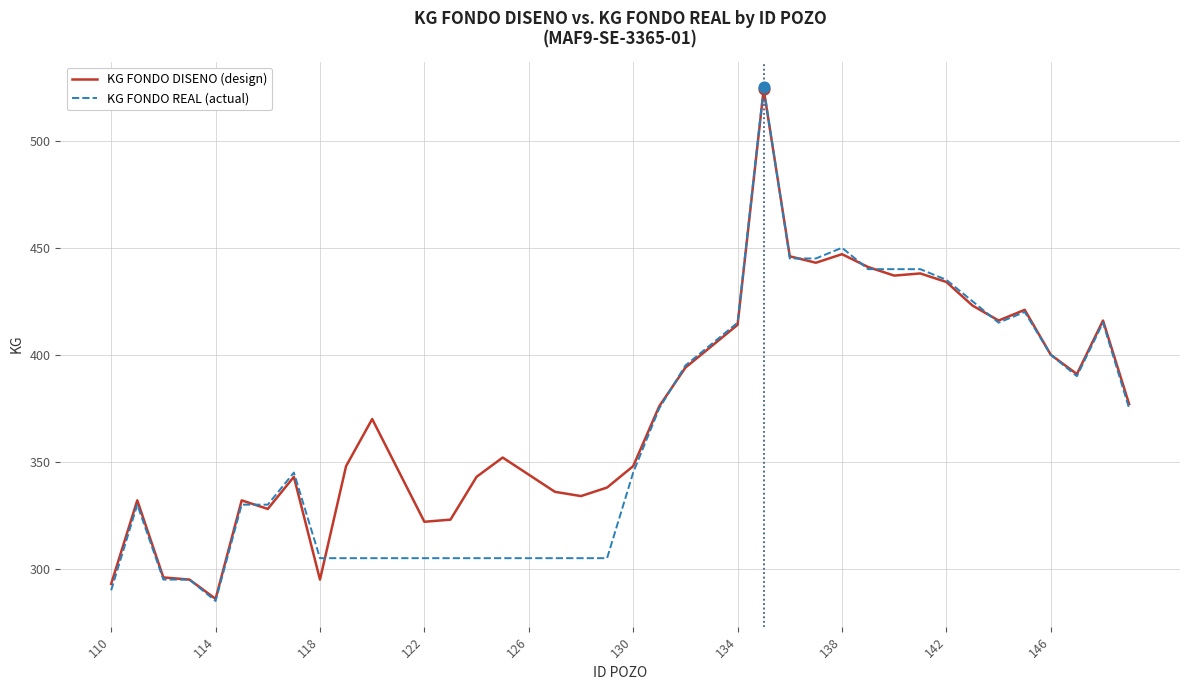

Which series has the largest range (max minus min)?

KG FONDO REAL (actual)